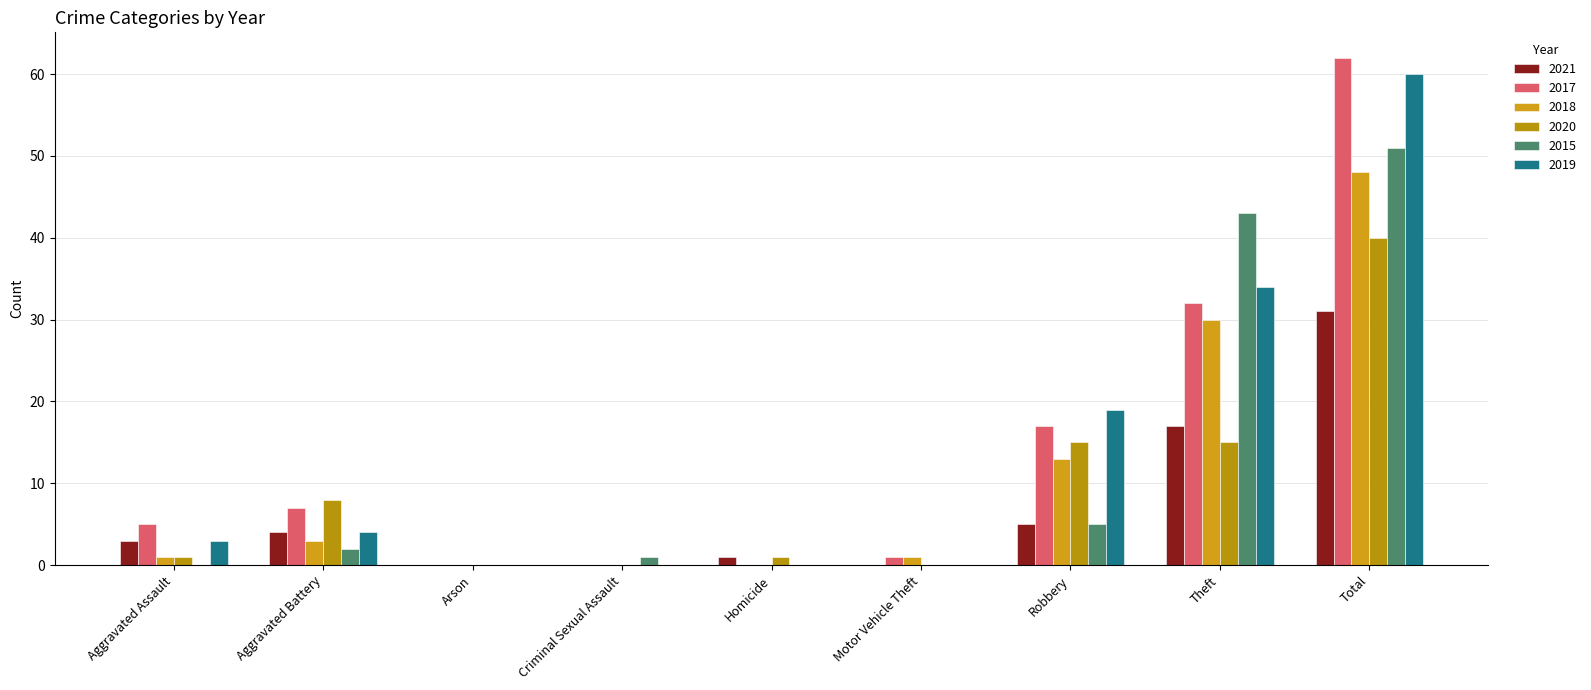

The value of 2017 at Criminal Sexual Assault is 0. True or false?

True